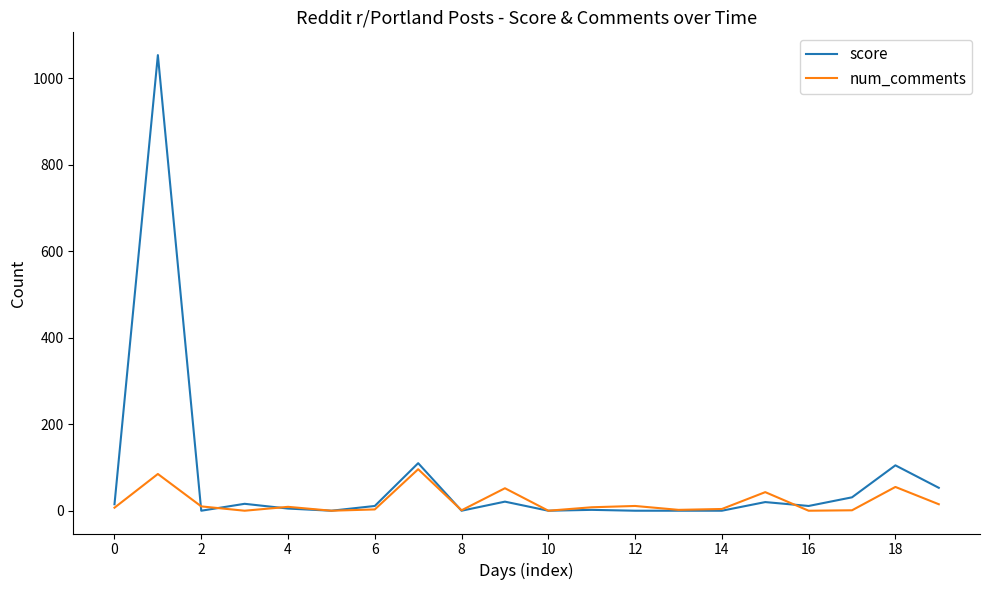

Which series has the widest spread of values?

score